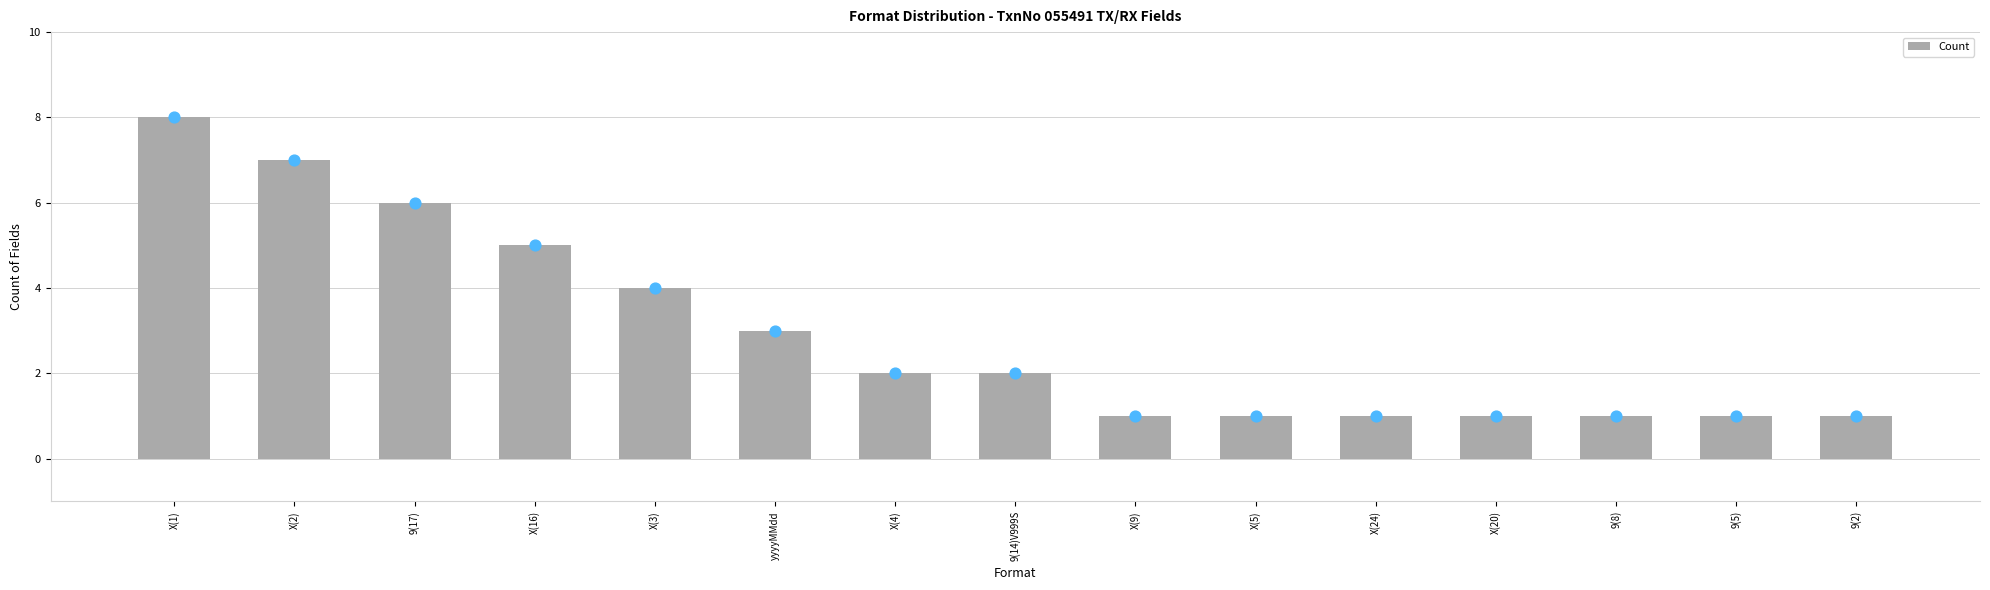

What is the change in value from X(1) to yyyyMMdd?

-5